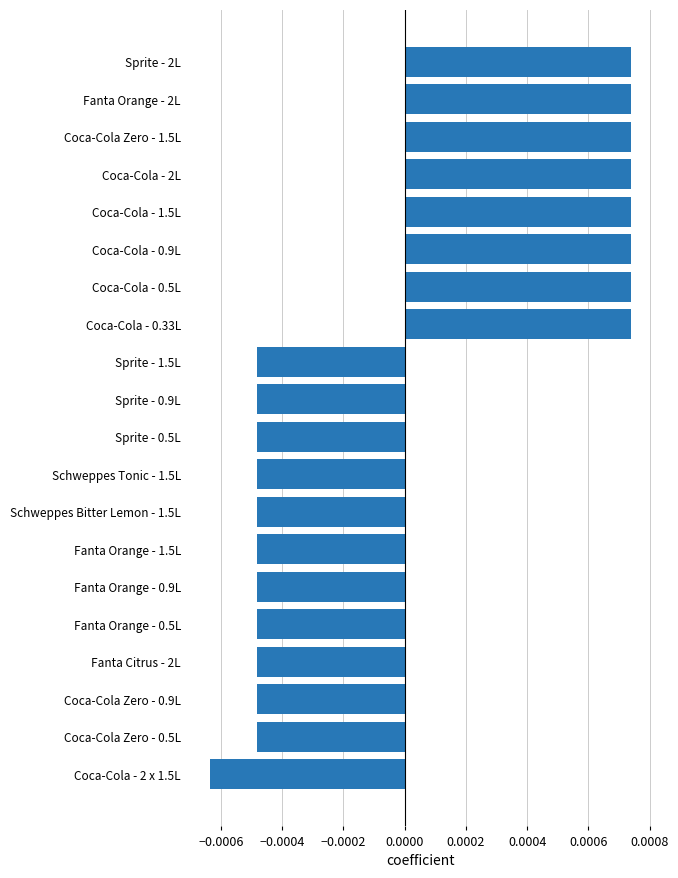

How many values are between 0 and 1?

8